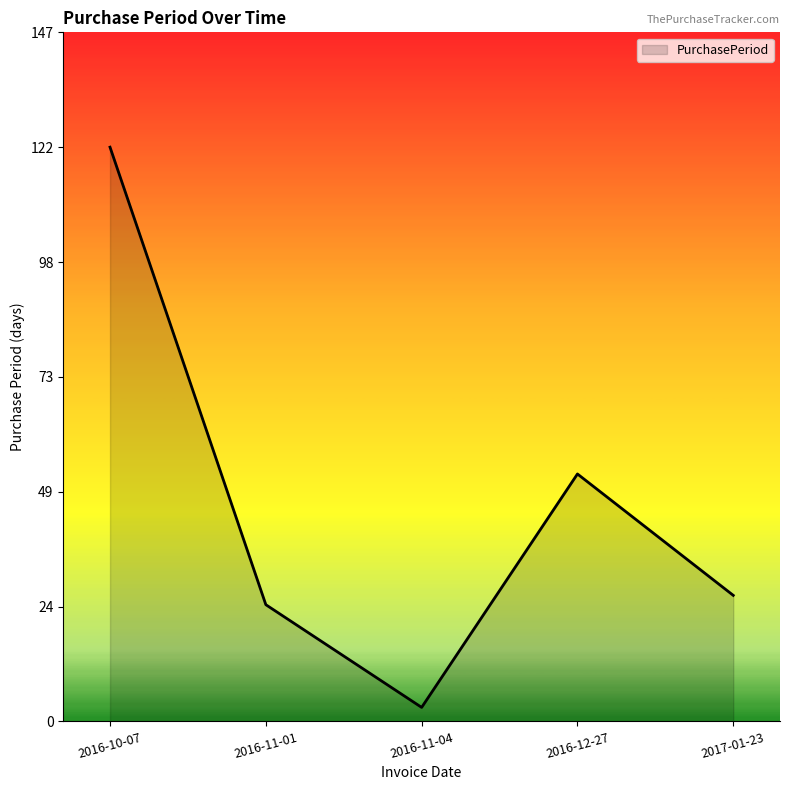

What is the difference between the values at 2017-01-23 and 2016-11-04?

24